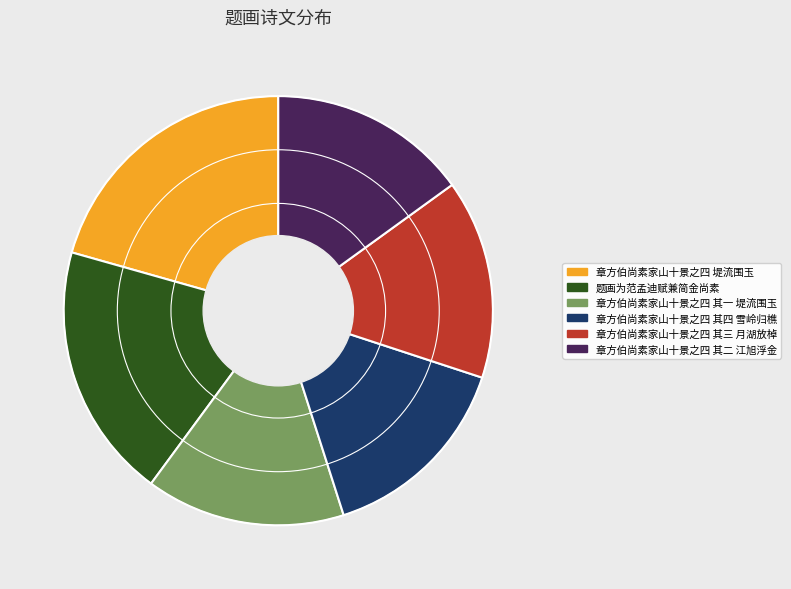

How many slices are in this pie chart?

6